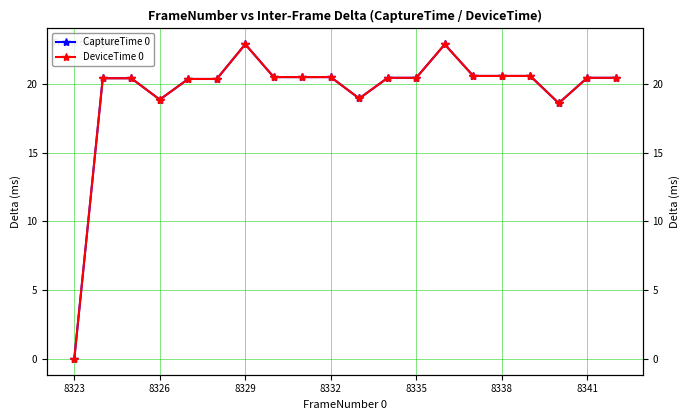

At how many categories does at least one series exceed 12?

19